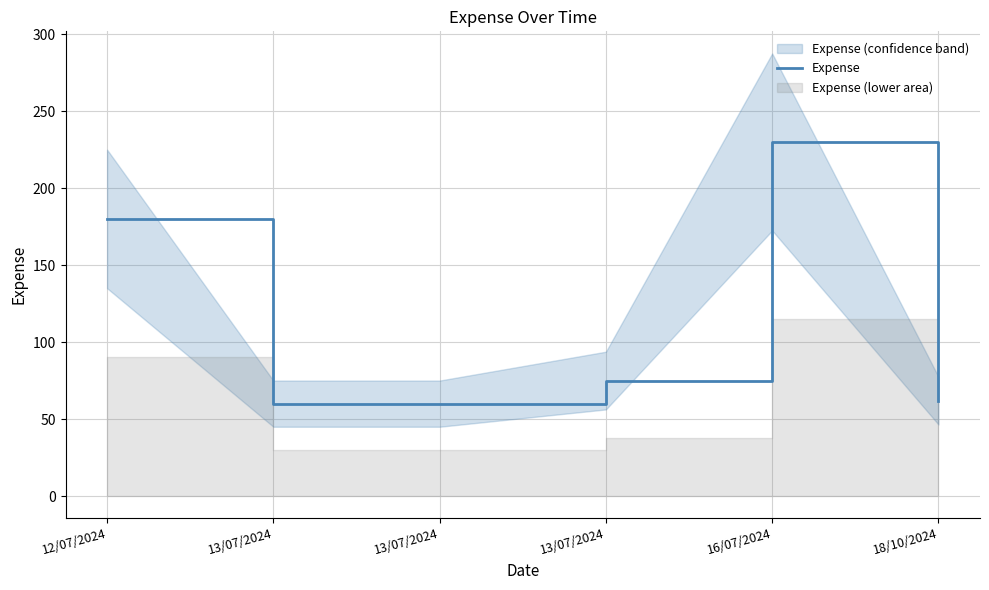

List the labels in order of value, largest first.

16/07/2024, 12/07/2024, 13/07/2024, 18/10/2024, 13/07/2024, 13/07/2024